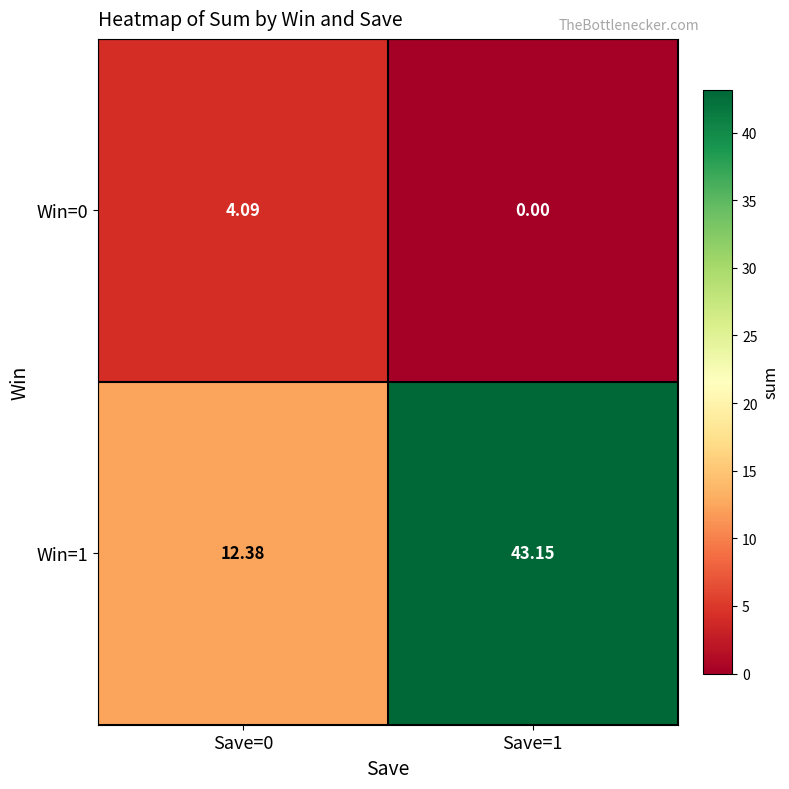

At which category is the sum across all series the highest?

Save=1